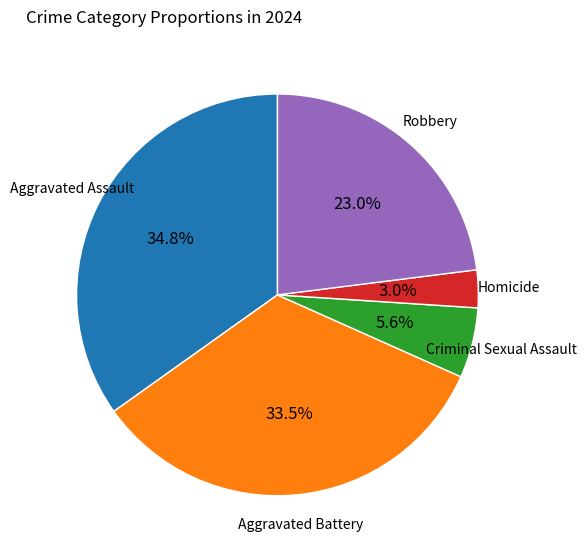

Is there a majority slice in this chart?

No